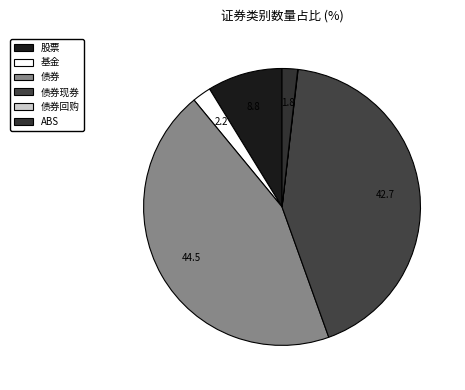

Count the number of slices in the pie.

6